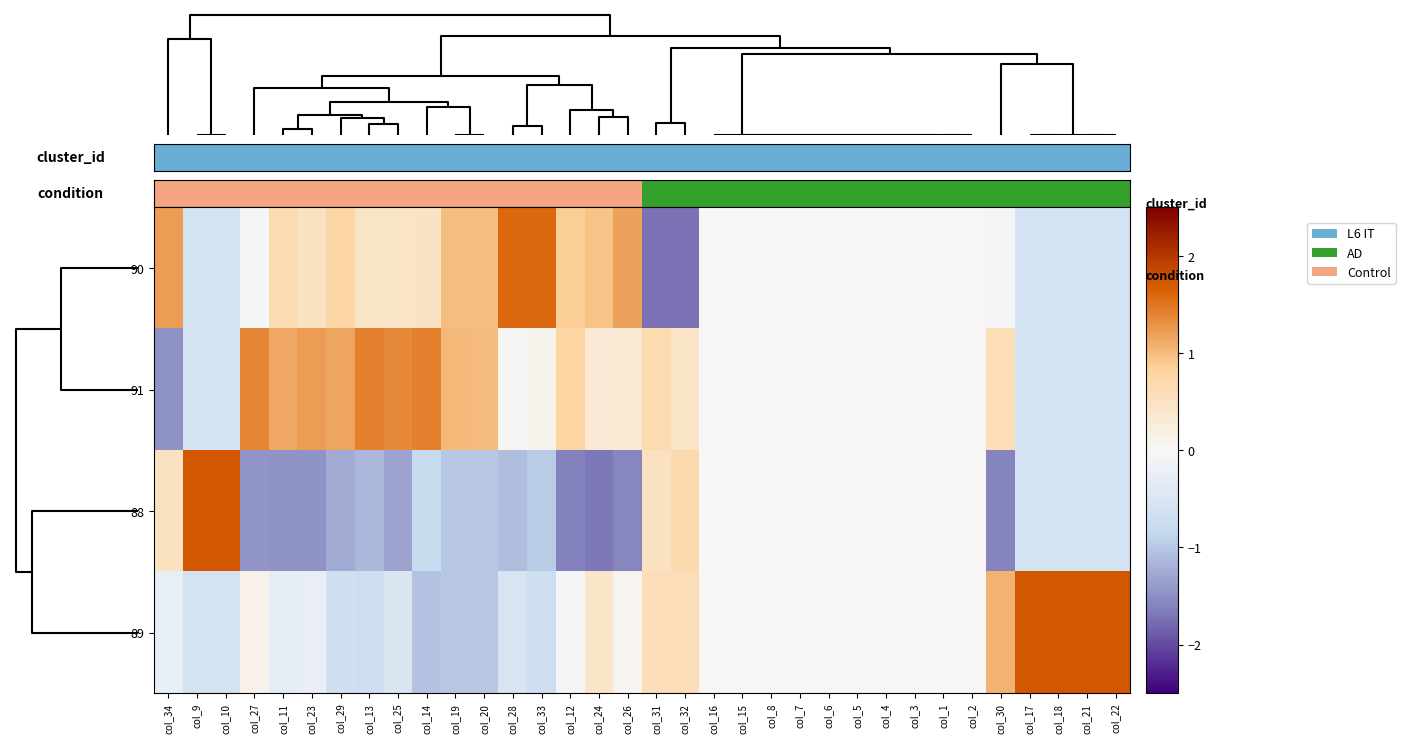

What is the greatest value displayed?

1.7